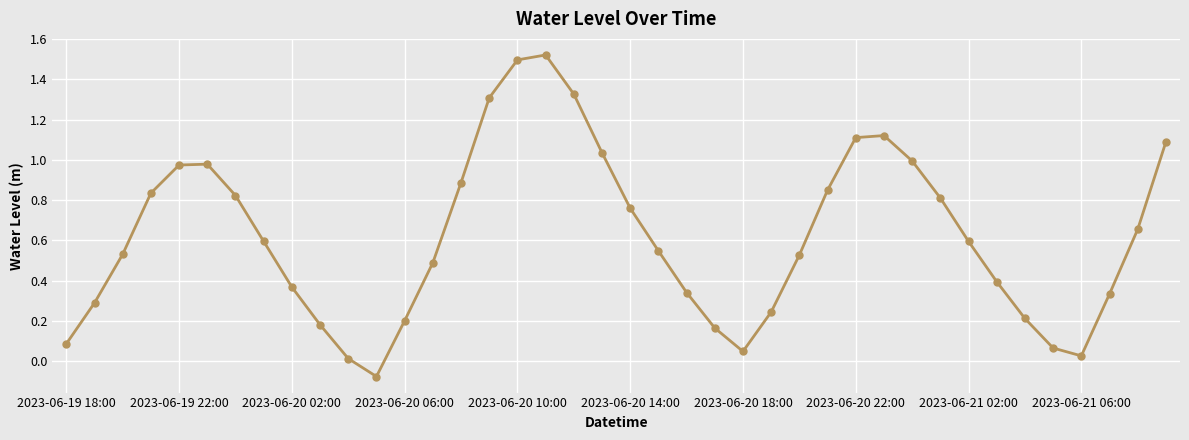

What is the sum of all values?

24.8